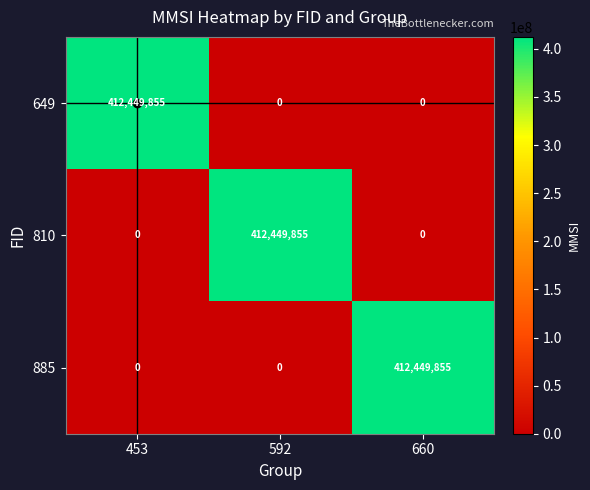

What is the total value across all series at 660?

412449855